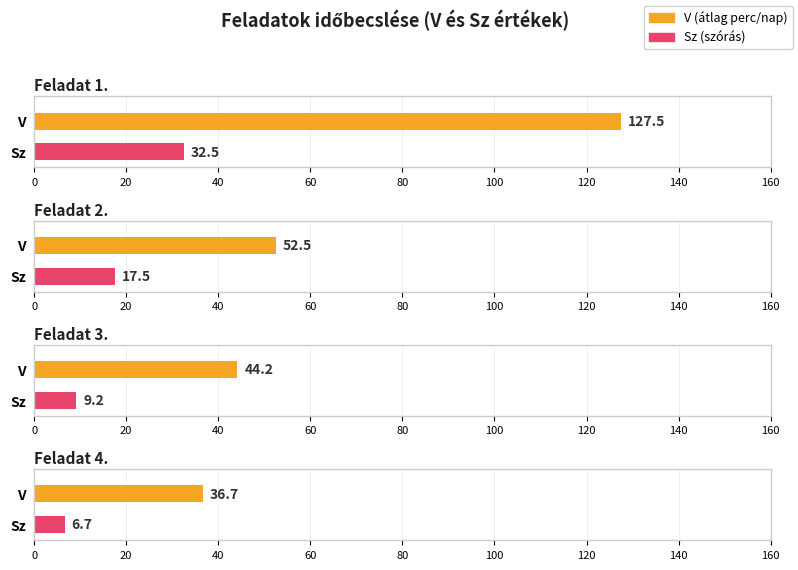

What is the minimum value shown in the chart?

6.7